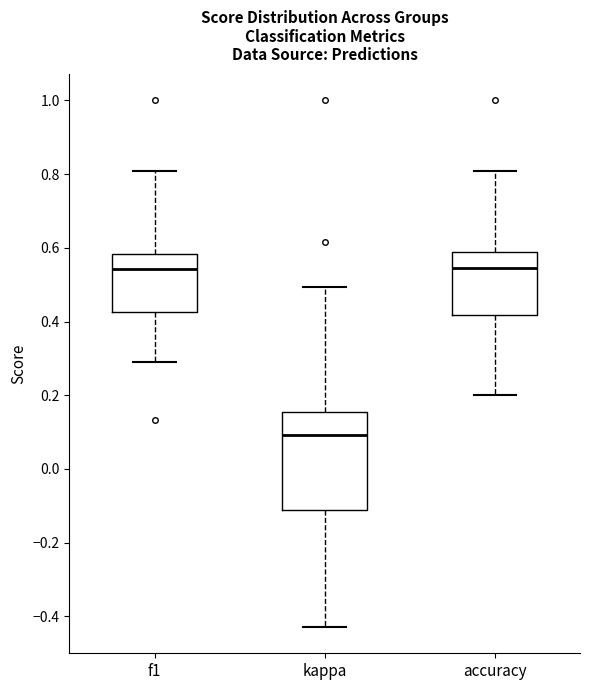

Where does the lower whisker of the box for f1 end on the y-axis? The values are not printed on the chart, so give them approximately, as read against the axis.

0.30